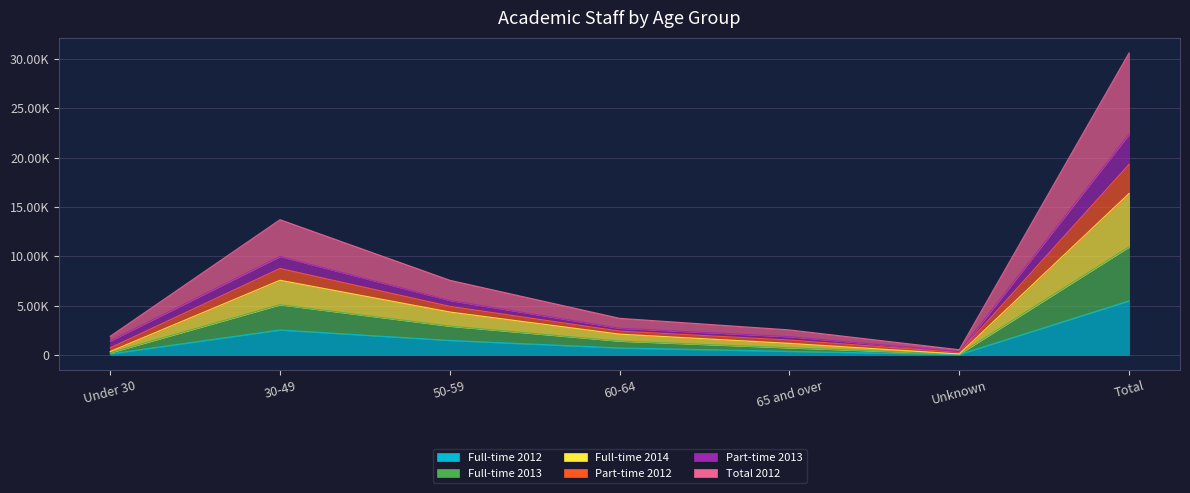

Where is the first local maximum for Full-time 2012?

30-49